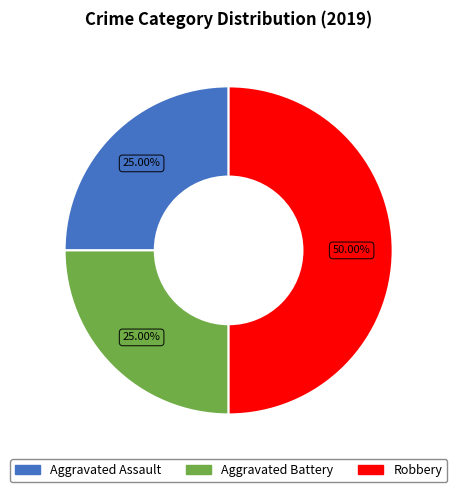

Between Aggravated Battery and Robbery, which is larger?

Robbery